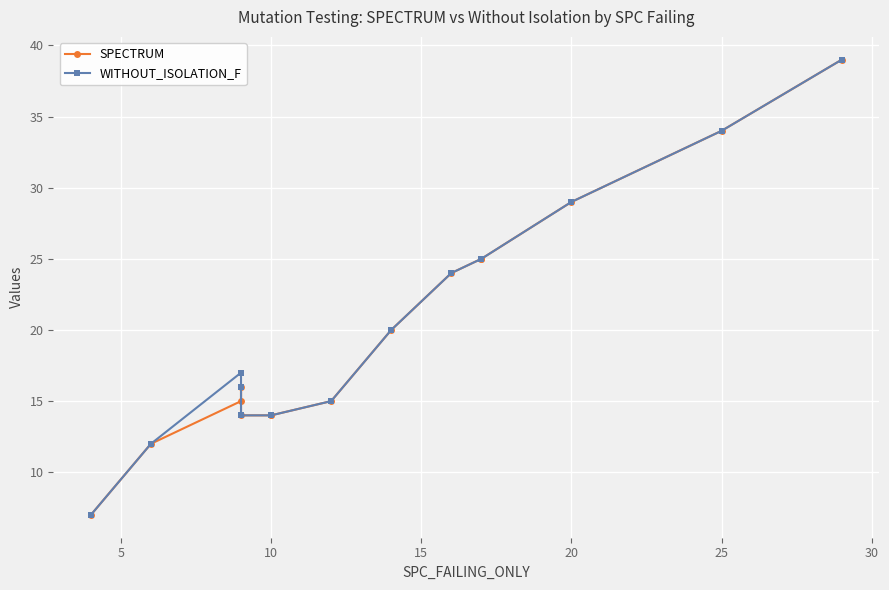

True or false: SPECTRUM and WITHOUT_ISOLATION_F cross at least once.

False